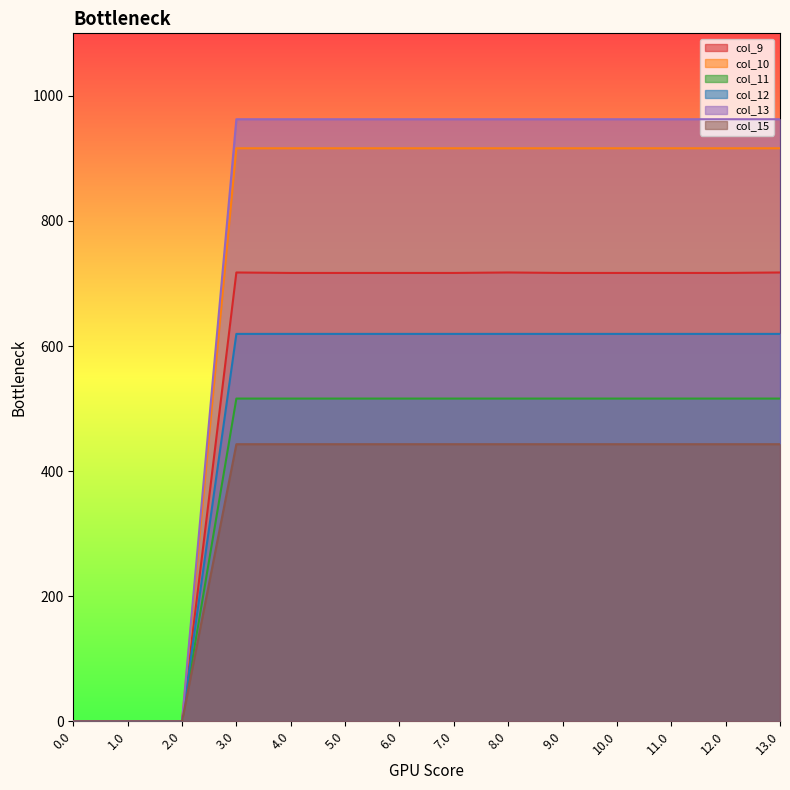

True or false: col_11 has more than 2 points higher than both neighbors.

False